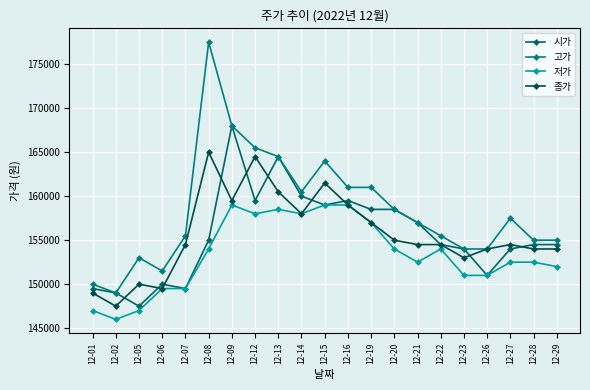

Rank the series at 12-19 from highest to lowest value.

고가, 시가, 저가, 종가